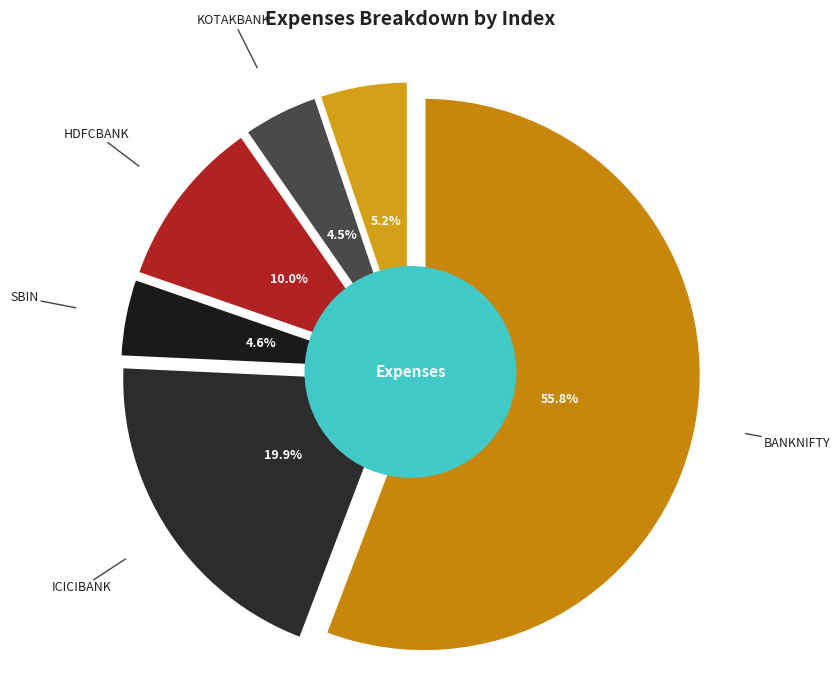

The AXISBANK slice represents 1% of the pie. True or false?

False